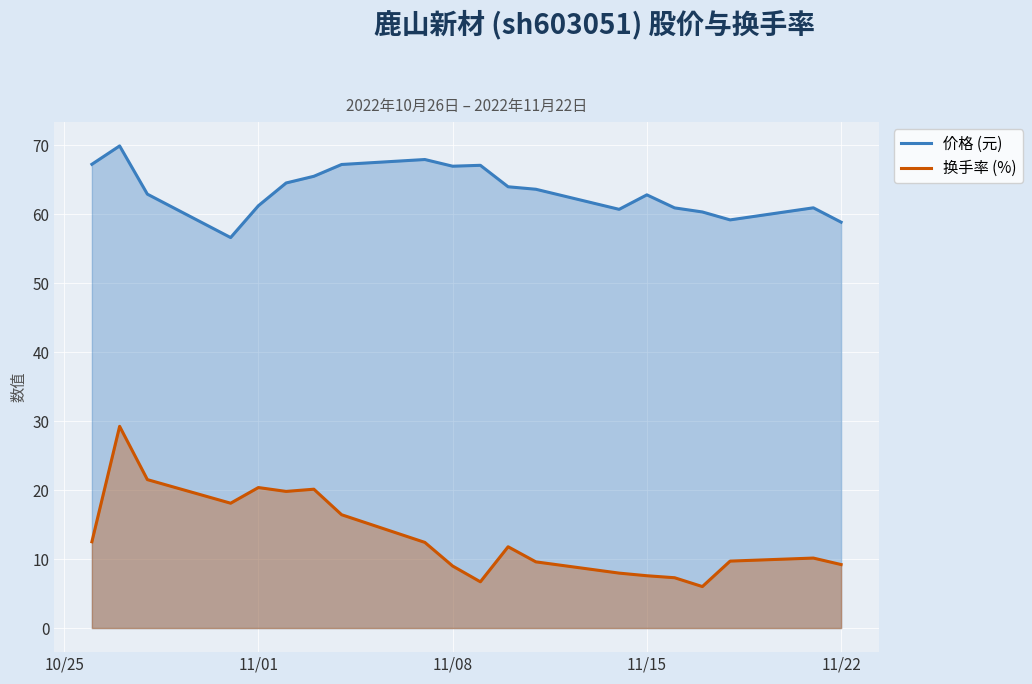

True or false: 价格 (元) and 换手率 (%) cross at least once.

False